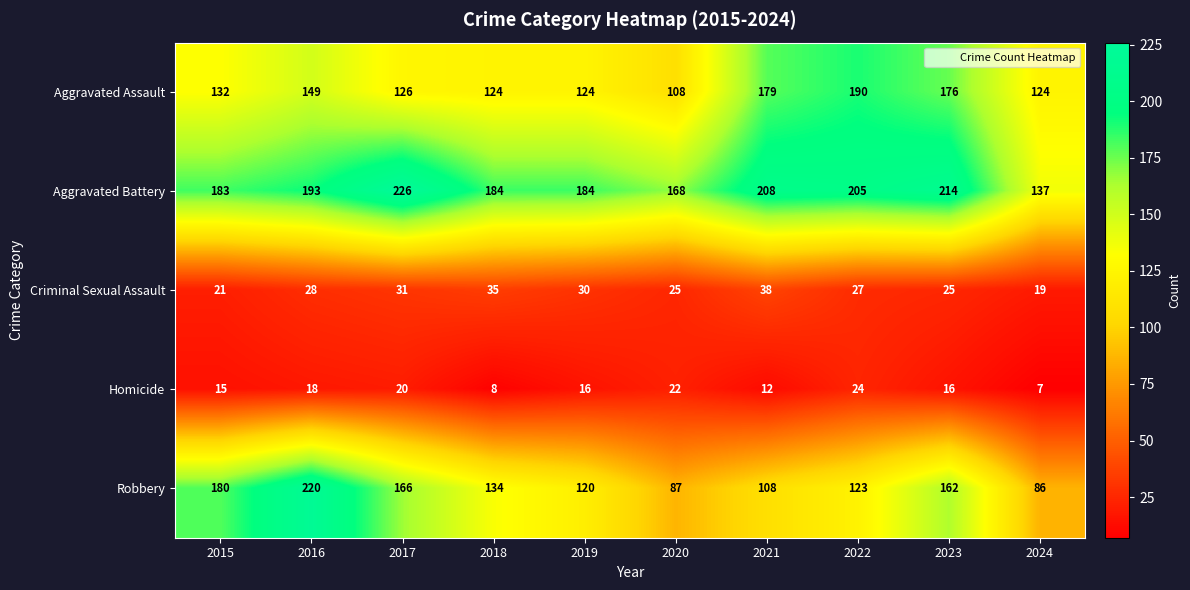

What is the total value across all series at 2019?

474